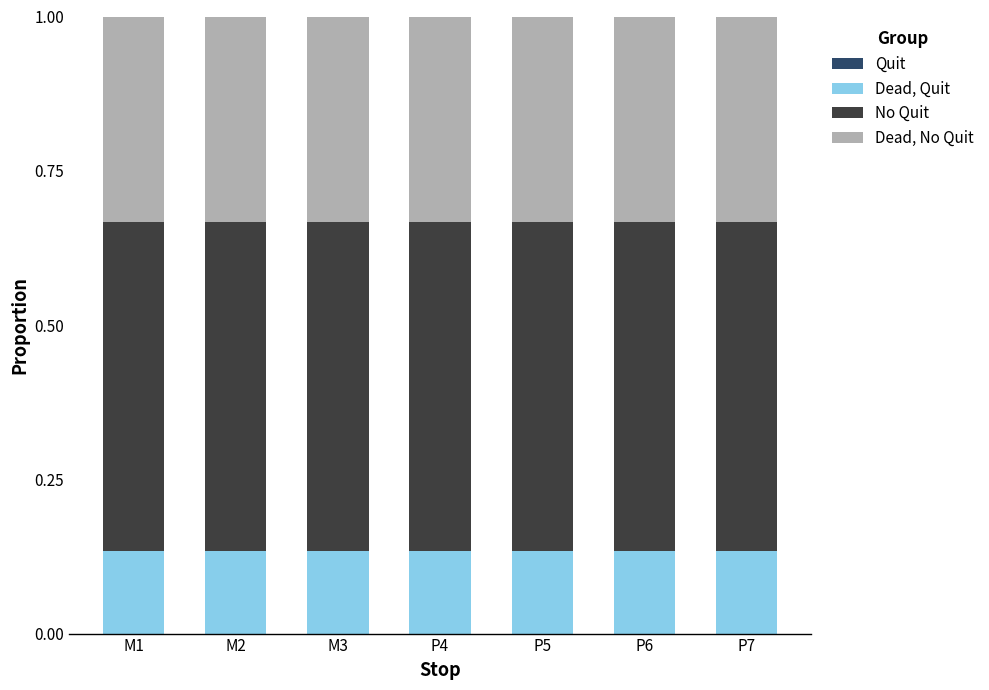

What is the sum of all Dead, Quit values?

0.9